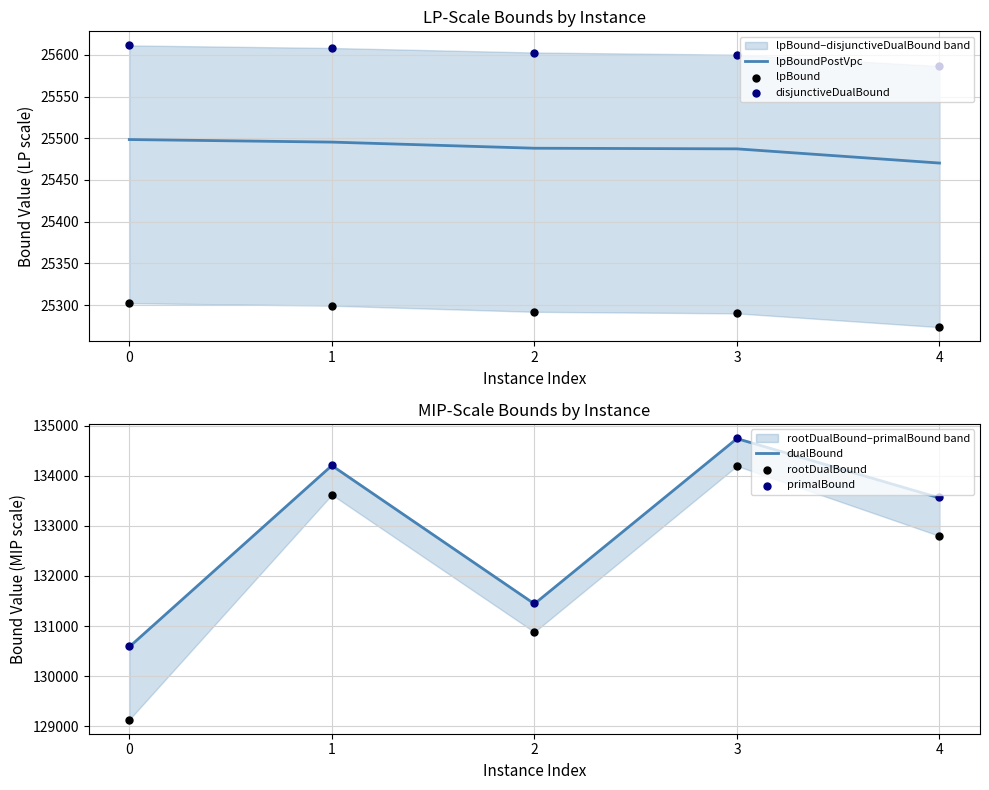

At which category is the sum across all series the highest?

3